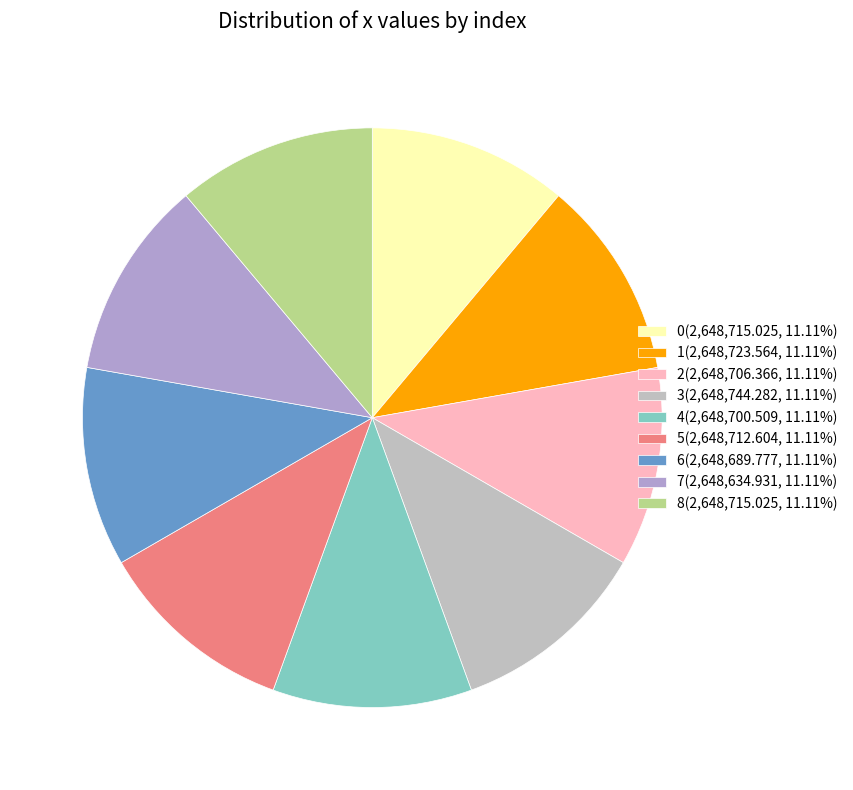

Does 3 represent more than half of the total?

No